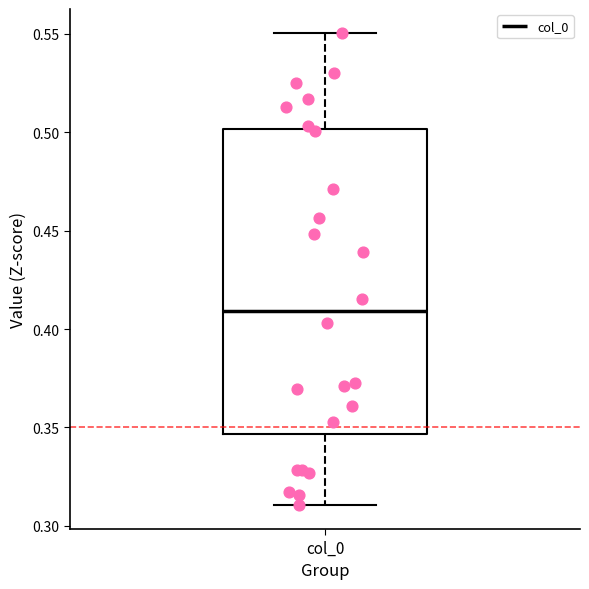

Read this box plot against the y-axis: the position of the median line, the range covered by the box, and the ends of both whiskers. The values are not printed on the chart, so give them approximately, as read against the axis.

median 0.410, box 0.345 to 0.500, whiskers 0.310 to 0.550